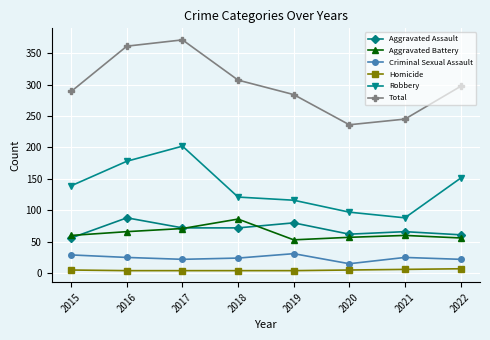

What is the greatest value displayed?

371